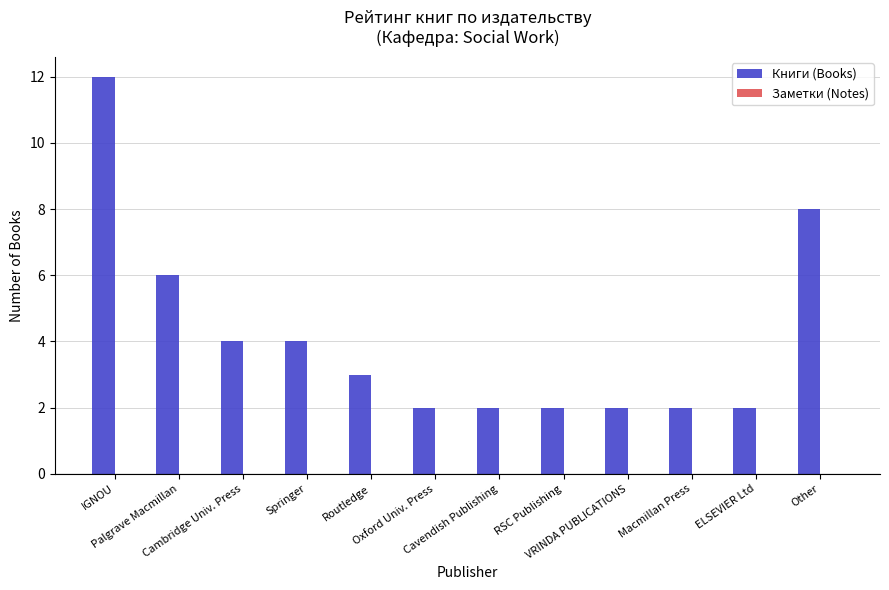

What is the maximum value shown in the chart?

12